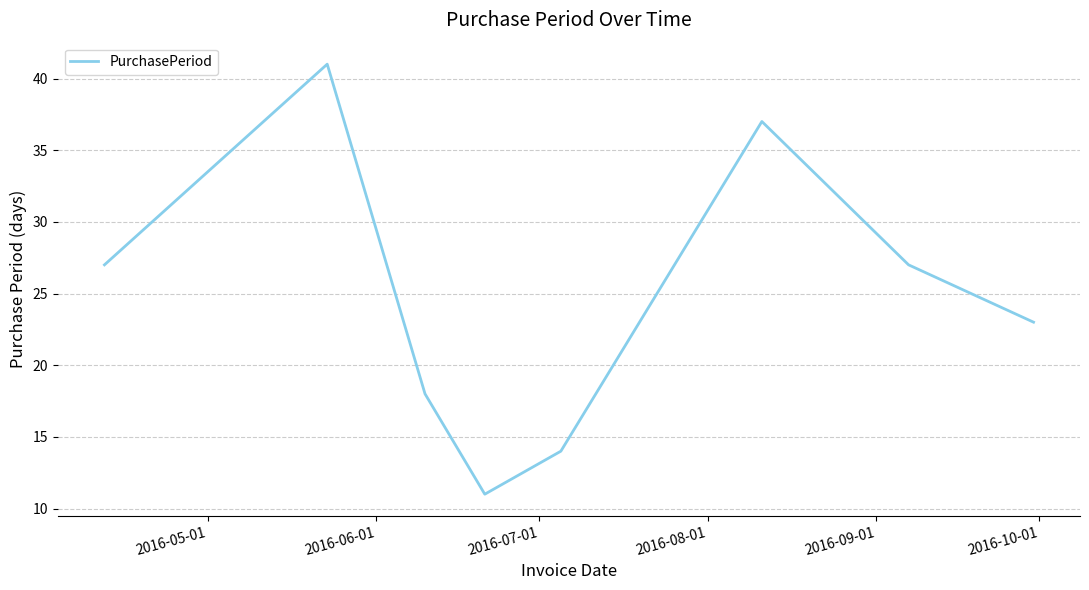

What is the greatest value displayed?

41